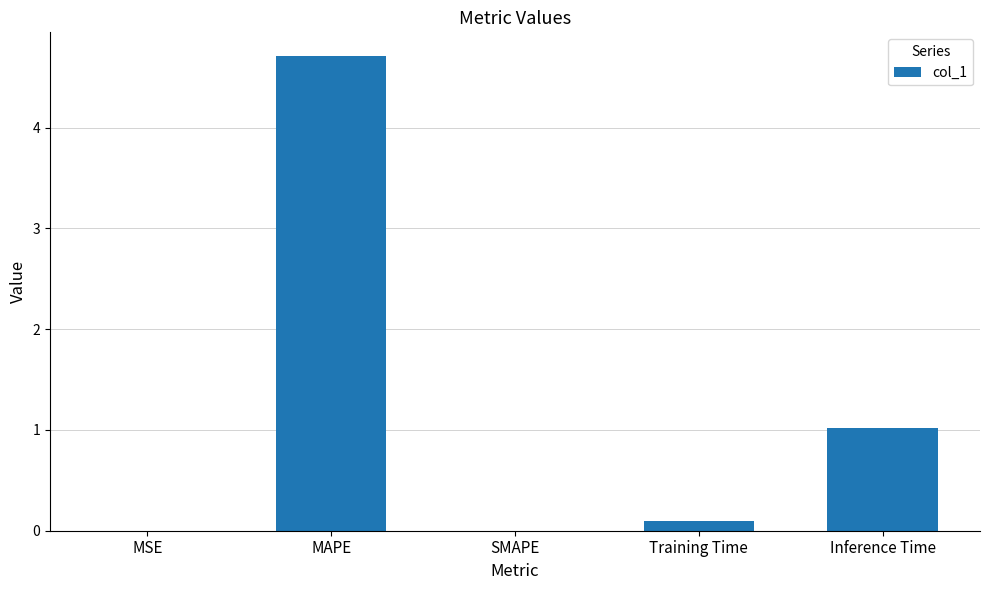

What is the maximum value shown in the chart?

4.7